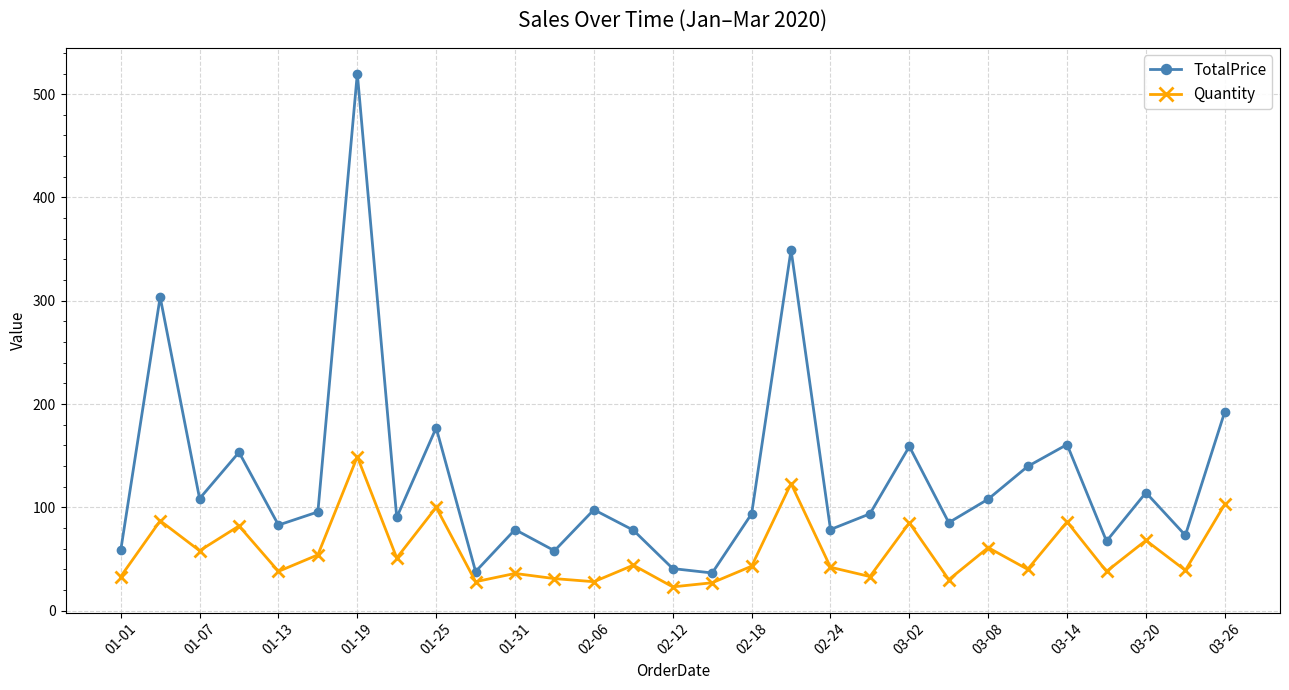

List the series in order of their overall mean, highest first.

TotalPrice, Quantity